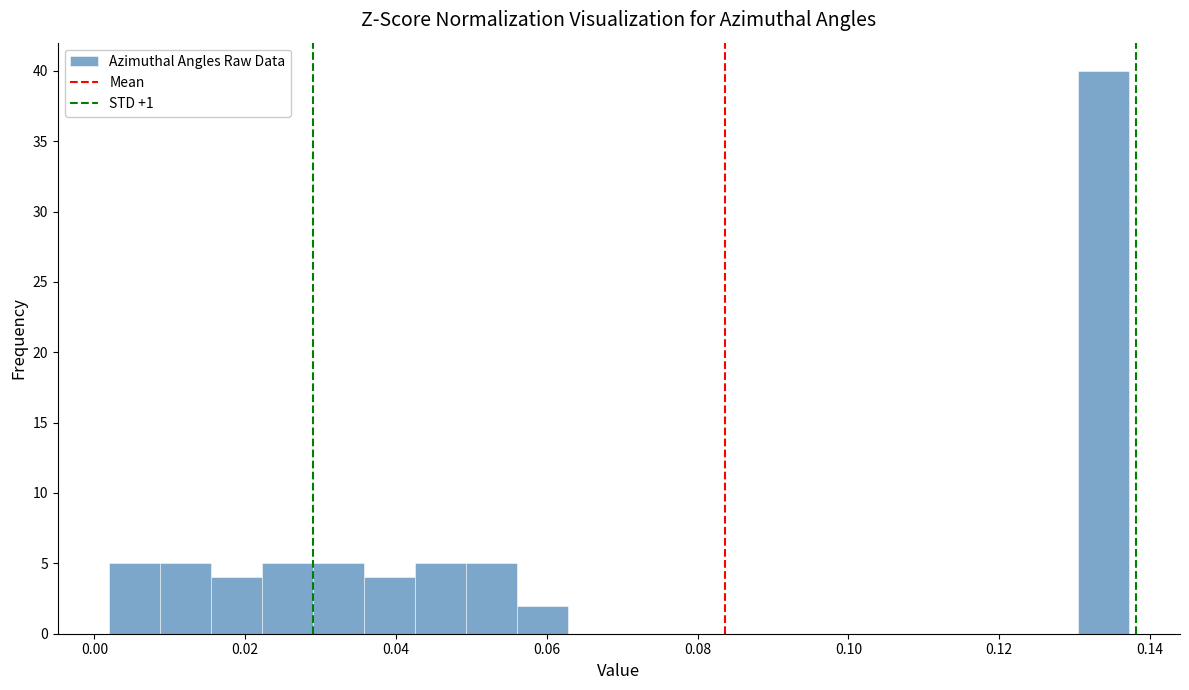

Read against the x-axis, roughly where is the centre of the tallest bar?

0.134